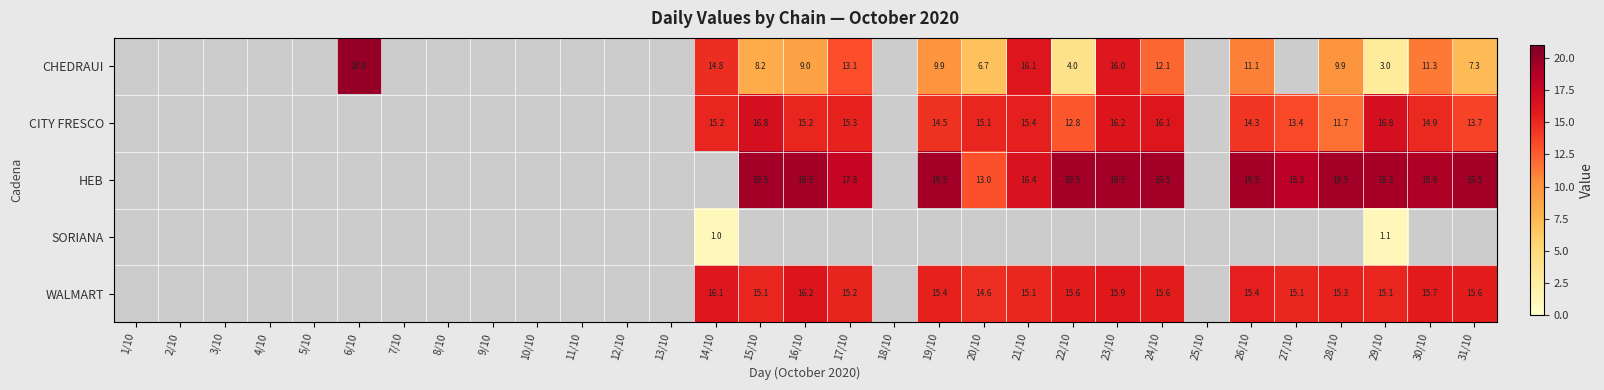

Rank the categories by WALMART value from lowest to highest.

1/10, 2/10, 3/10, 4/10, 5/10, 6/10, 7/10, 8/10, 9/10, 10/10, 11/10, 12/10, 13/10, 18/10, 25/10, 20/10, 21/10, 27/10, 15/10, 29/10, 17/10, 28/10, 19/10, 26/10, 22/10, 24/10, 31/10, 30/10, 23/10, 14/10, 16/10